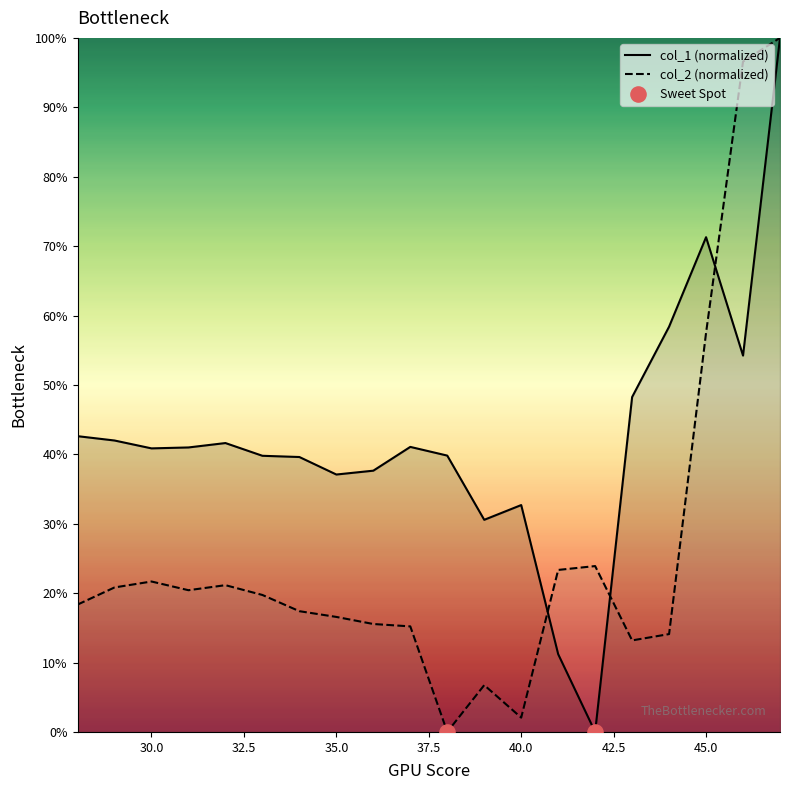

At how many categories does at least one series exceed 2?

20